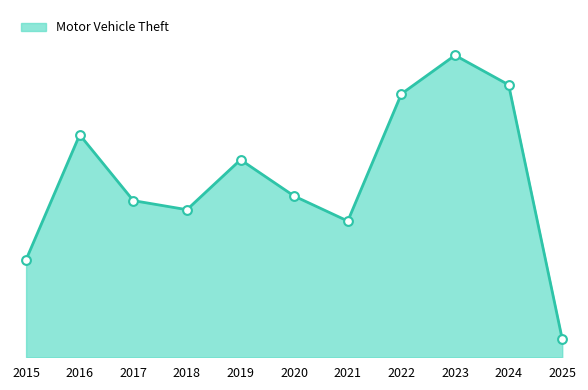

Between 2017 and 2024, which is larger?

2024